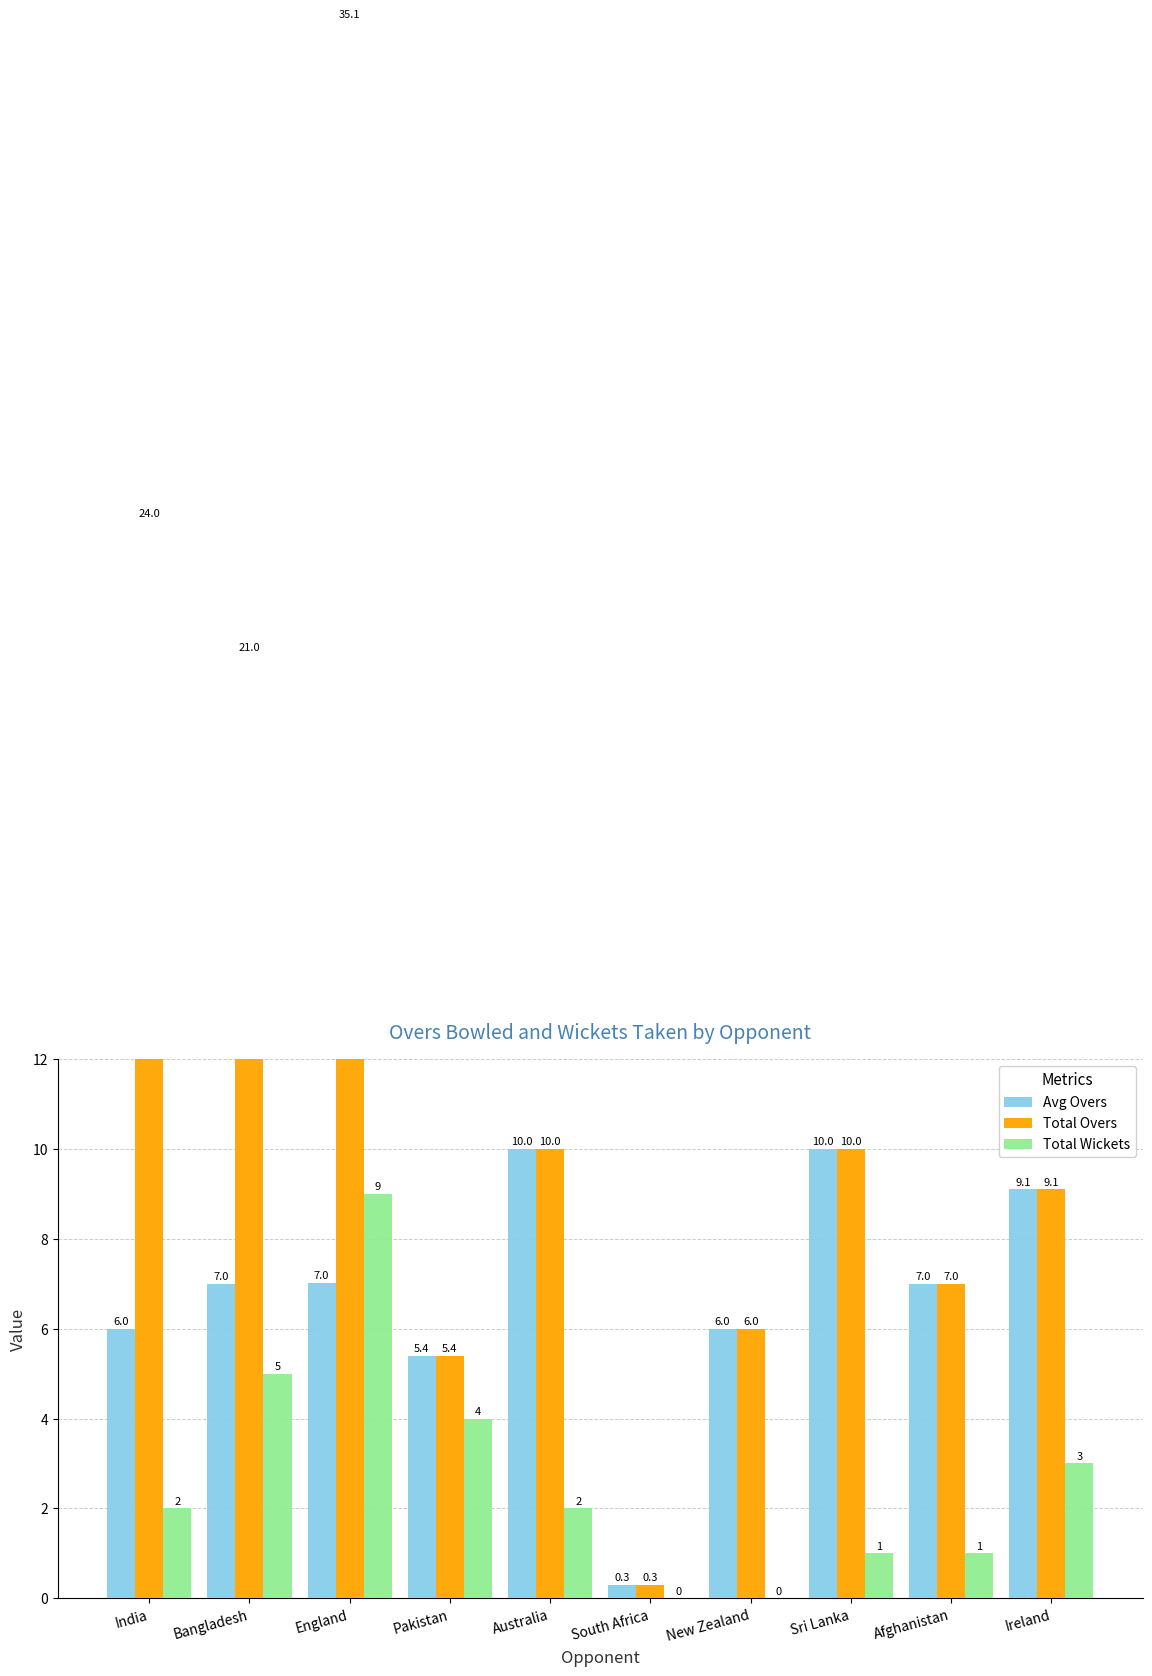

Are the bars grouped side by side (vs. stacked)?

Yes